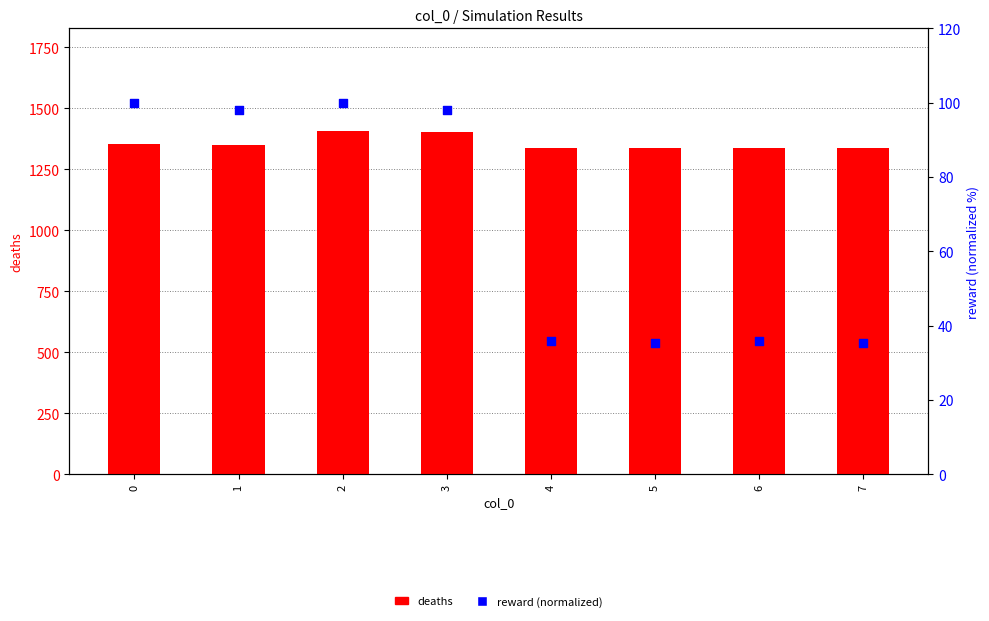

At which category is the sum across all series the highest?

2